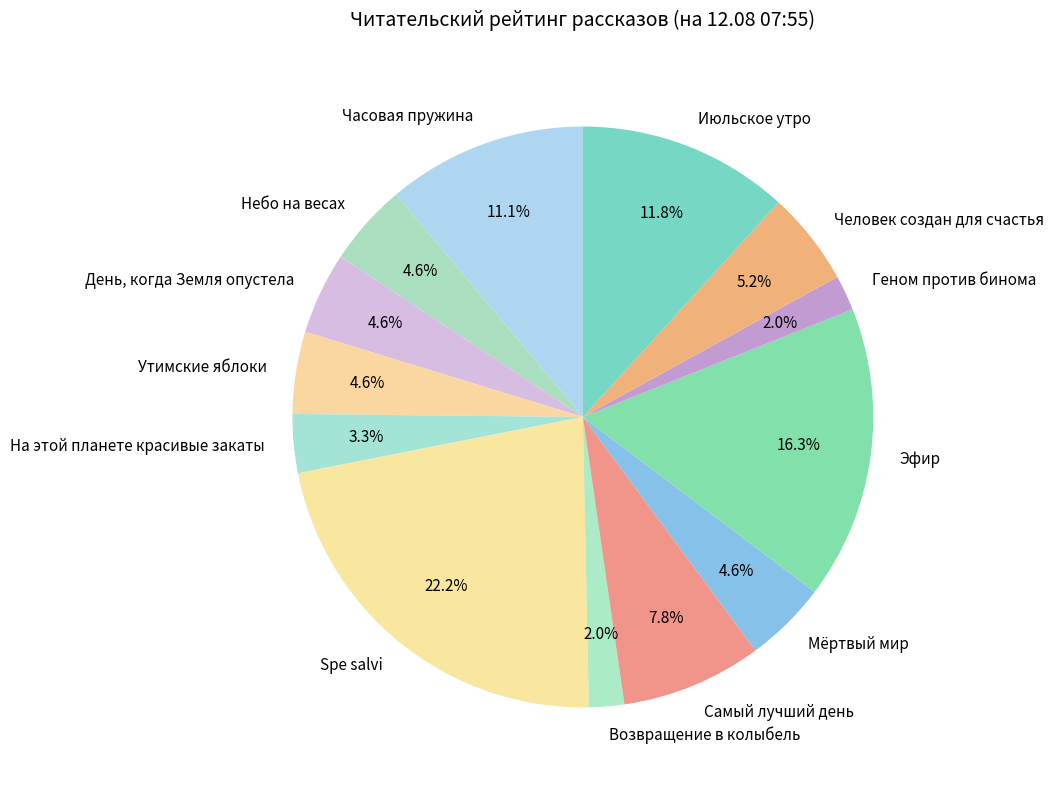

Is there a majority slice in this chart?

No